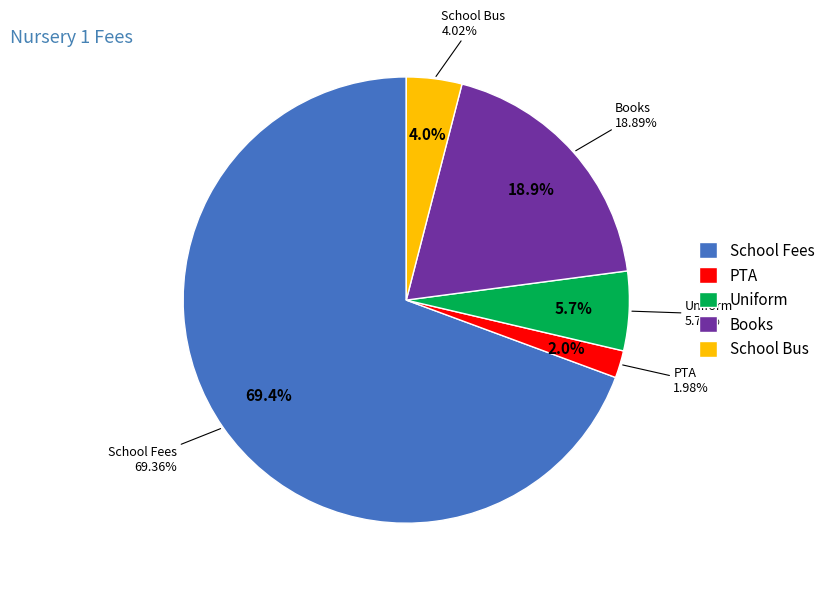

Count the number of slices in the pie.

5